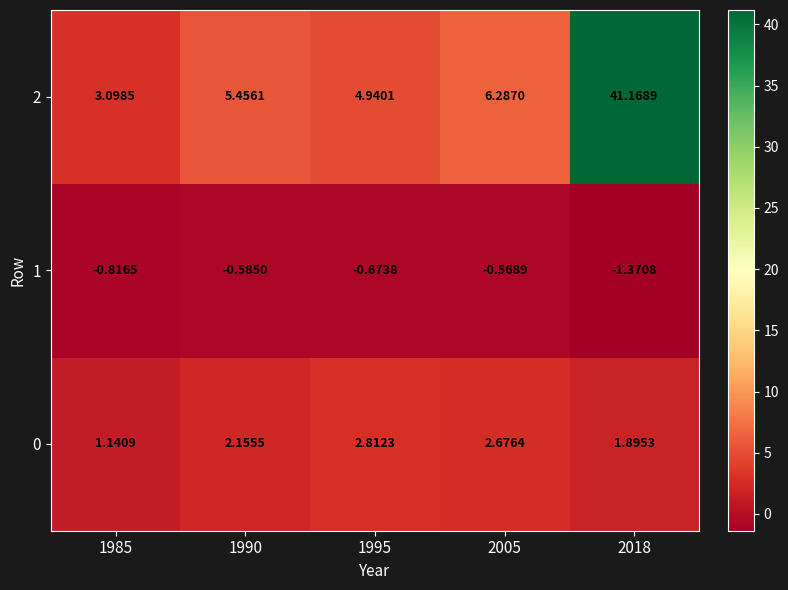

Is the value of 2 at 1995 greater than the value of 0 at 1990?

Yes